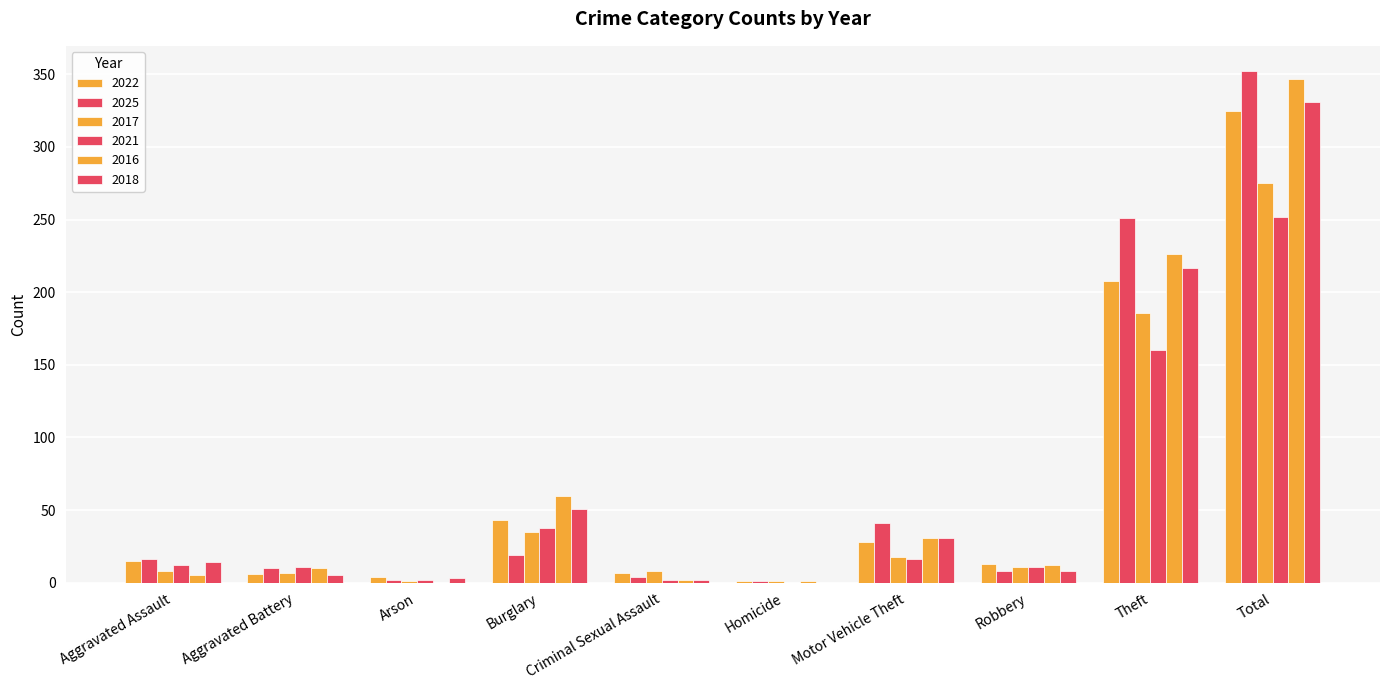

At how many categories does at least one series exceed 142?

2